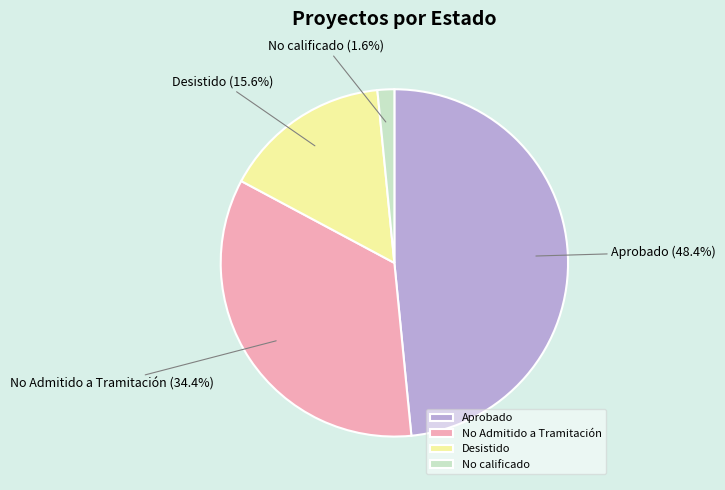

What is the ratio of the value at Aprobado to the value at No Admitido a Tramitación?

1.4